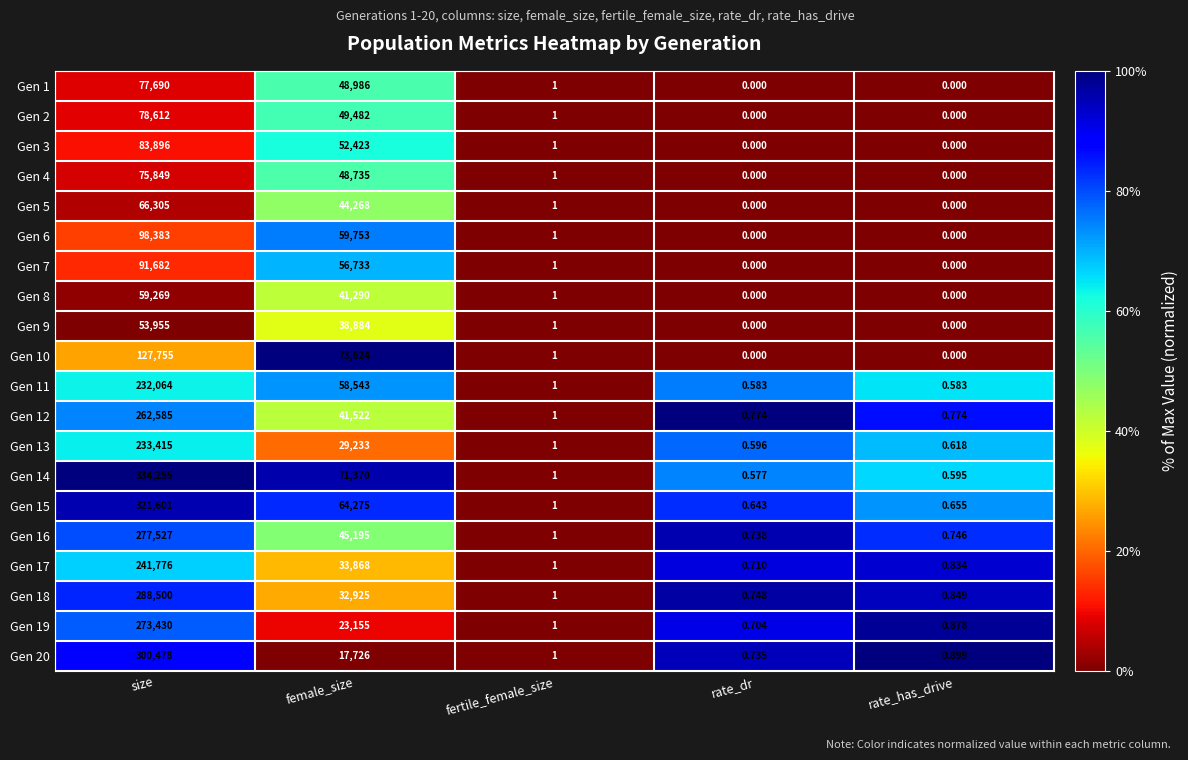

How many data points does each series have?

5